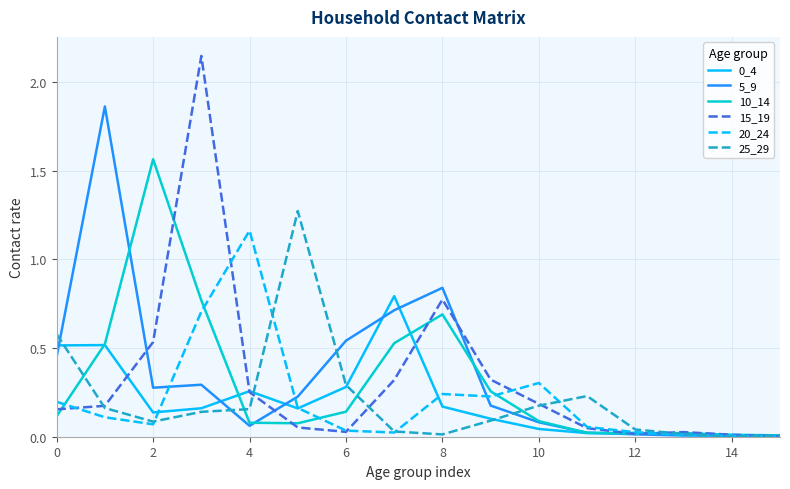

Which series has the largest range (max minus min)?

15_19